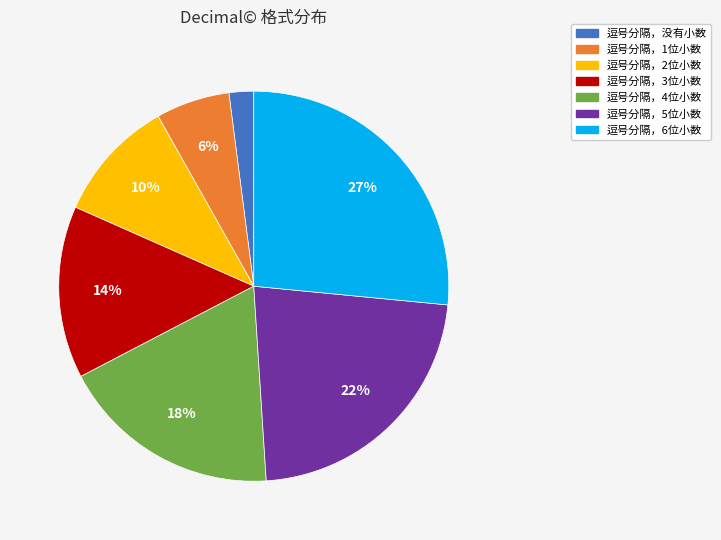

Is it true that 逗号分隔，3位小数 is 14% of the pie?

True